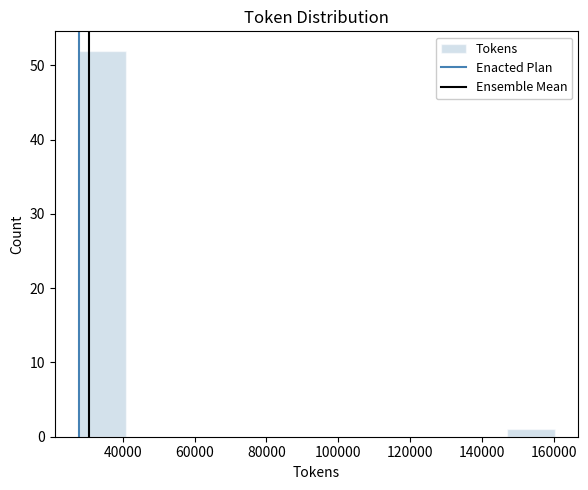

What is the height of the bar covering 146000 to 160000 on the x-axis? Neither the bar edges nor the heights are printed on the chart, so give them approximately, as read against the axes.

1